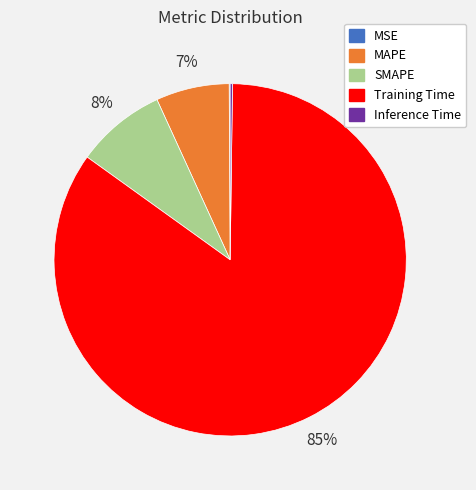

To the nearest percent, what is the difference between the largest and smallest slice percentages?

85%